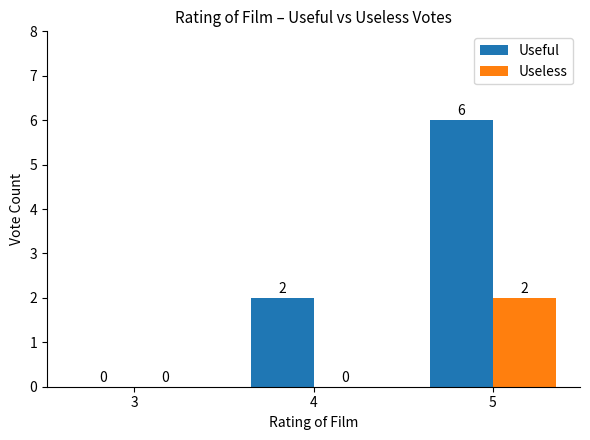

At which category does the chart reach its peak across all series?

5